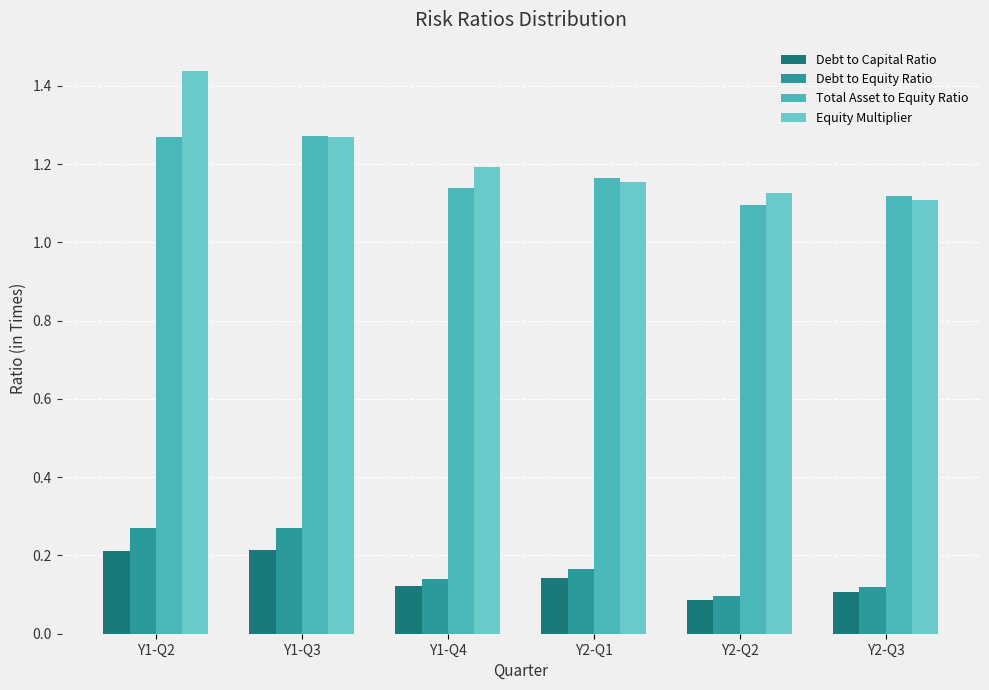

The Total Asset to Equity Ratio series shows 1.2 at Y2-Q1. True or false?

True